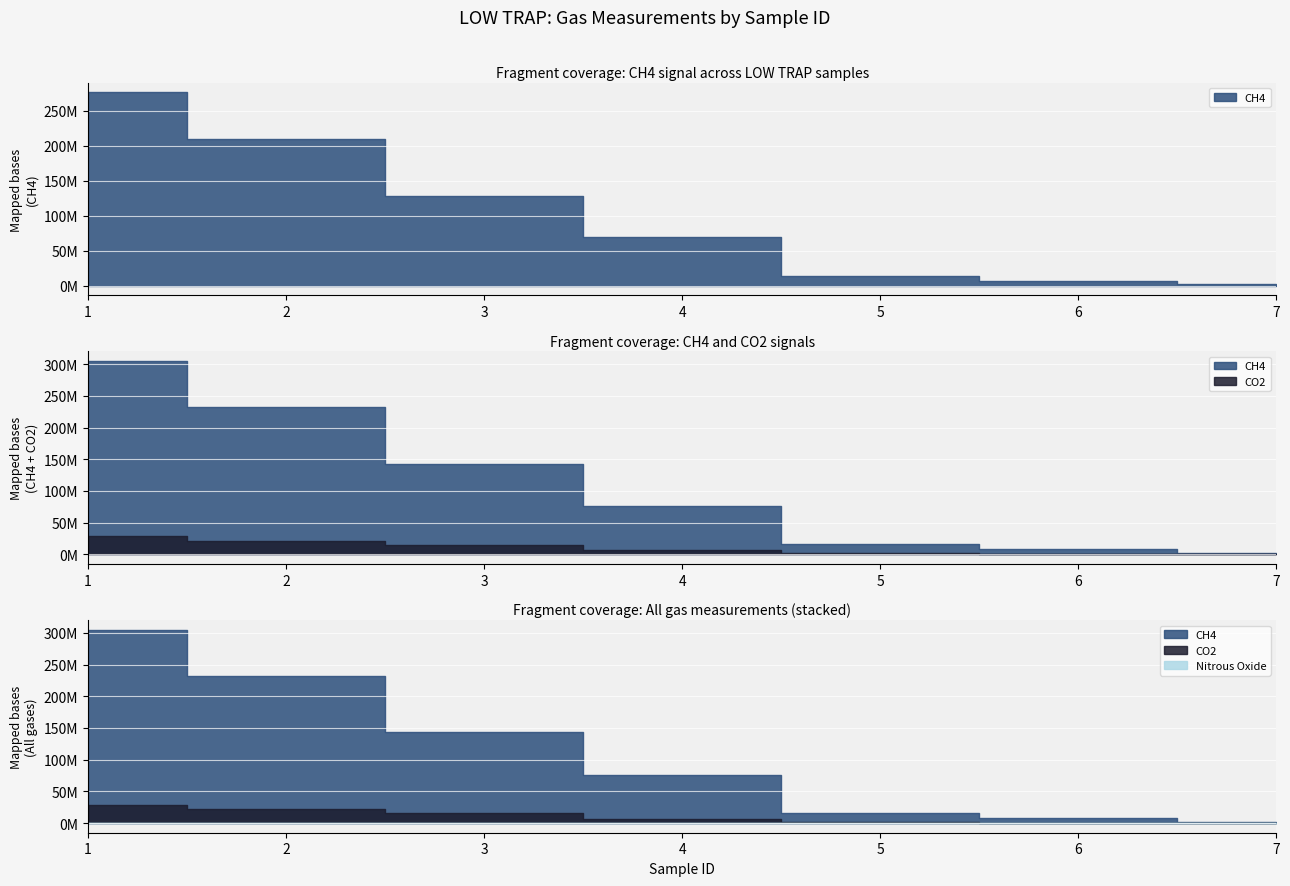

What is the value of the CH4 point at the 4th from the left?

68745625